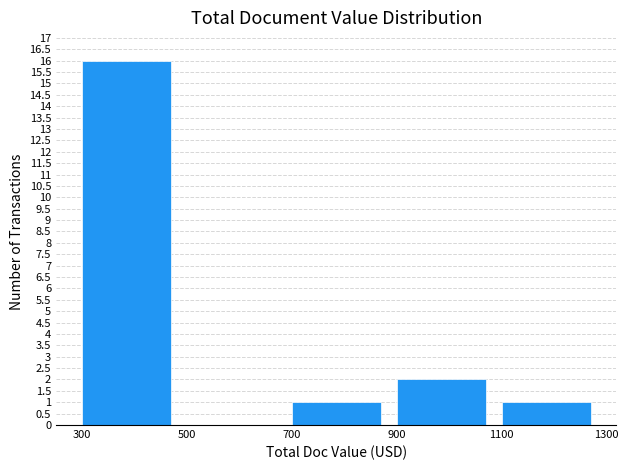

Over which range of the x-axis is the bar tallest?

300 to 500